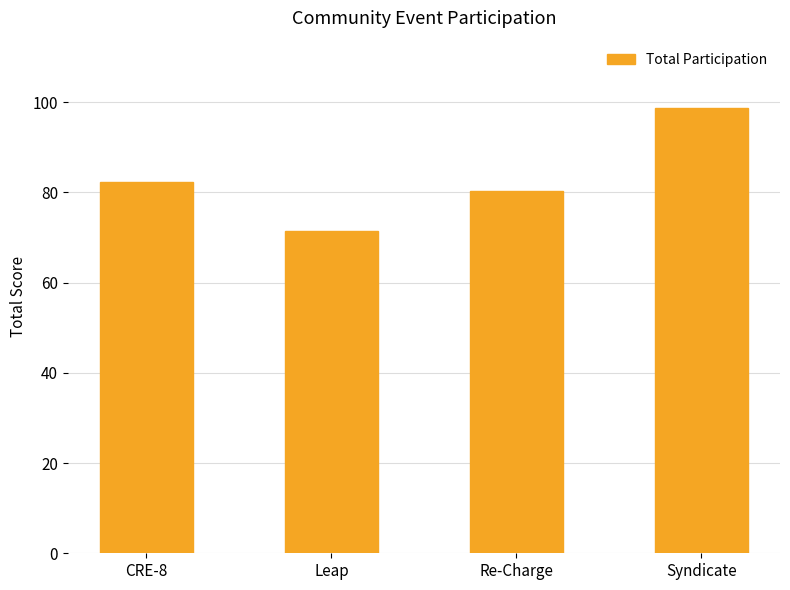

The value at CRE-8 is 82.2. True or false?

True